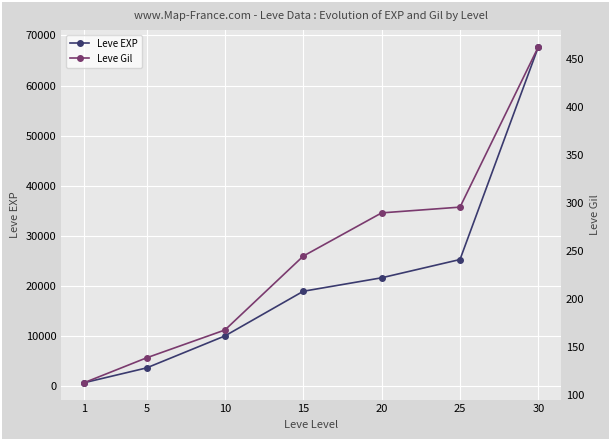

Which series has the widest spread of values?

Leve EXP